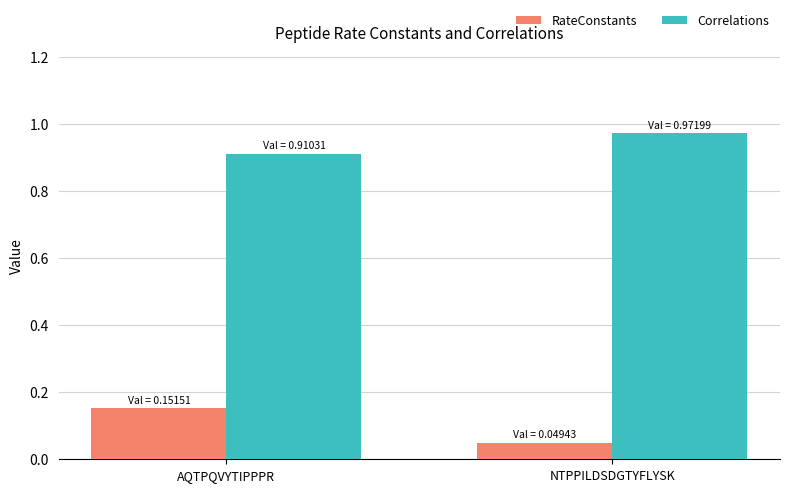

At which label is Correlations closest to 0?

AQTPQVYTIPPPR